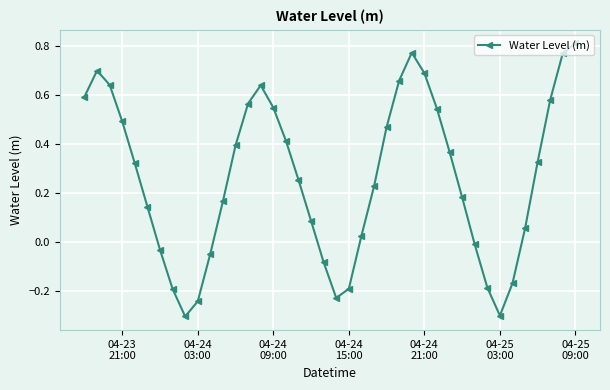

What is the difference between the maximum and minimum values?

1.1